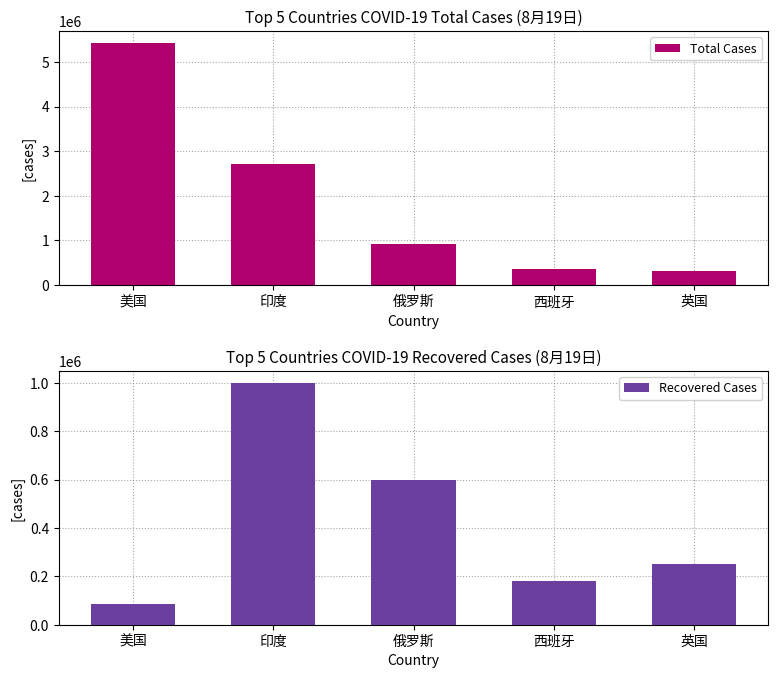

What is the label of the 1st bar from the left?

美国